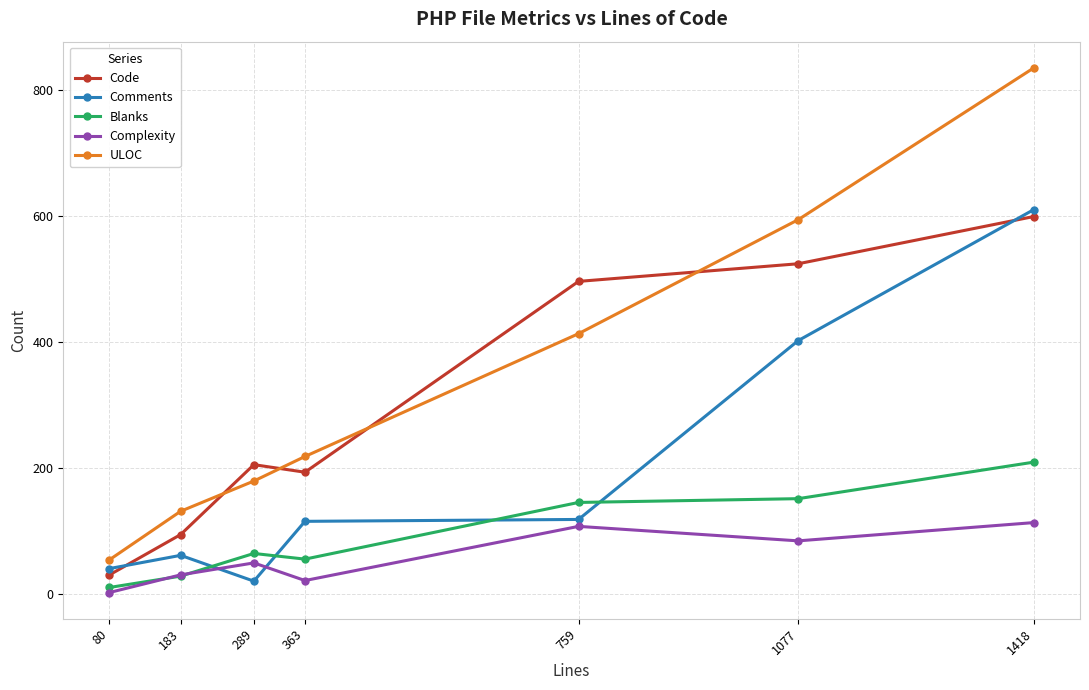

At which category does Code reach its first local valley?

363